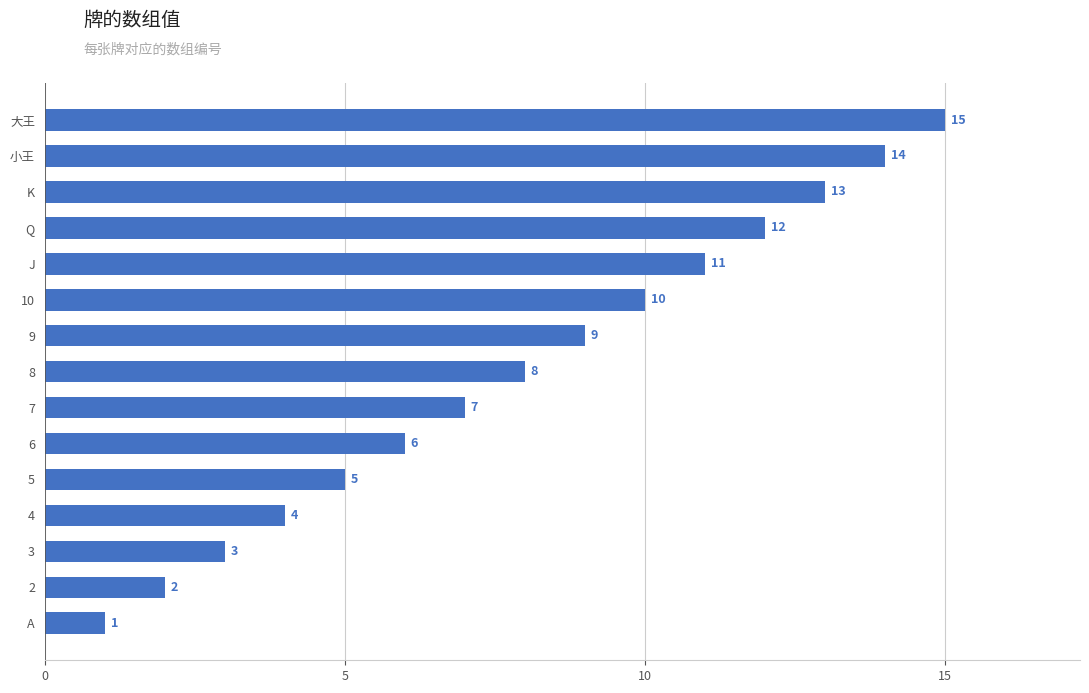

Which label corresponds to the smallest value in the chart?

A